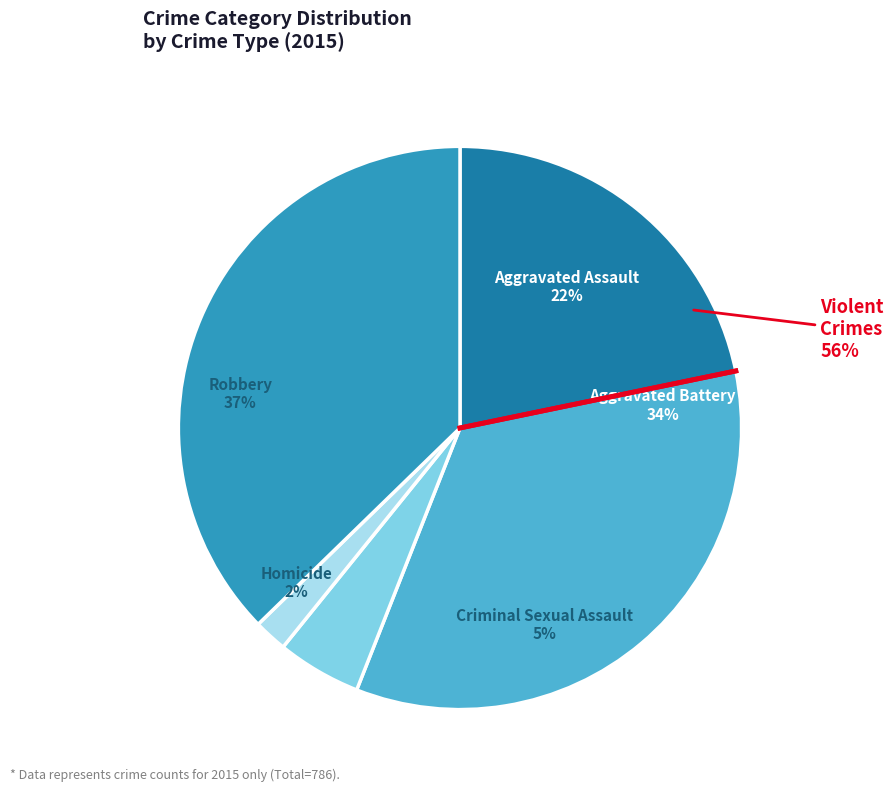

True or false: Aggravated Battery accounts for 26% of the total.

False